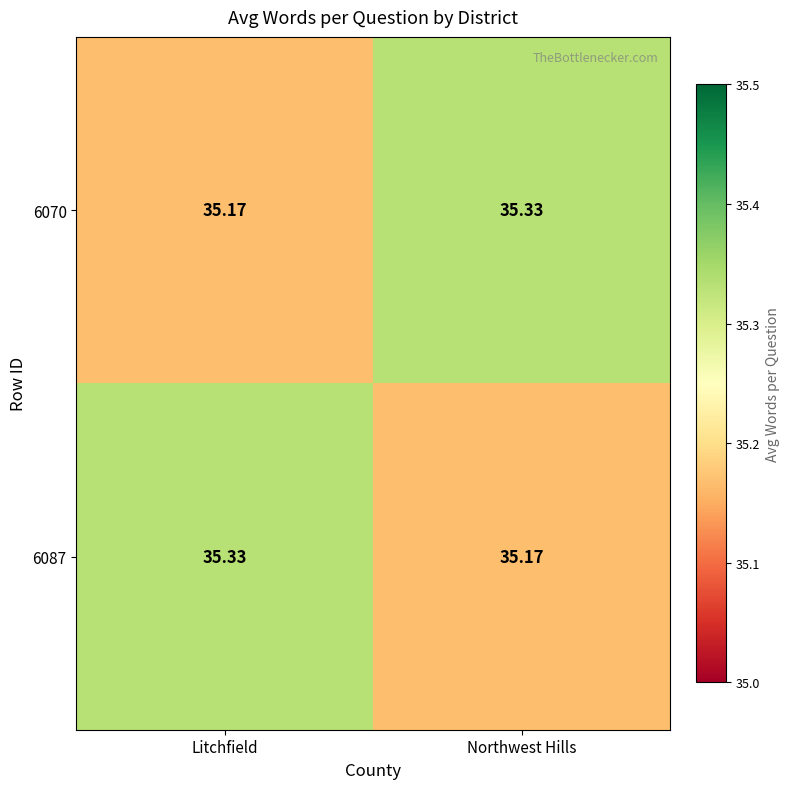

Which category has the lowest value in the 6070 series?

Litchfield